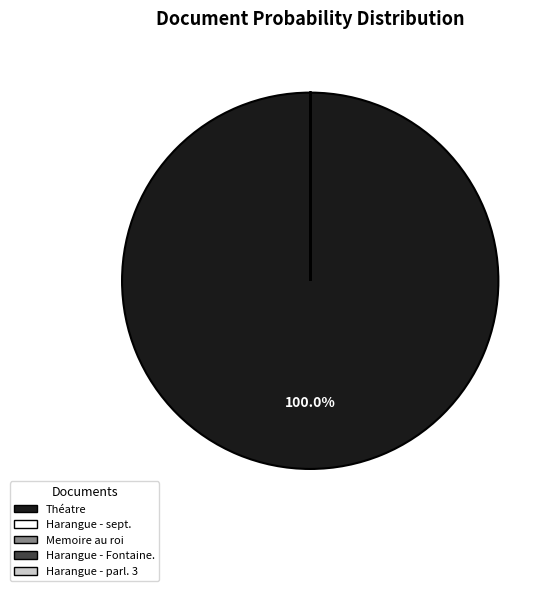

Does any single category account for the majority?

Yes